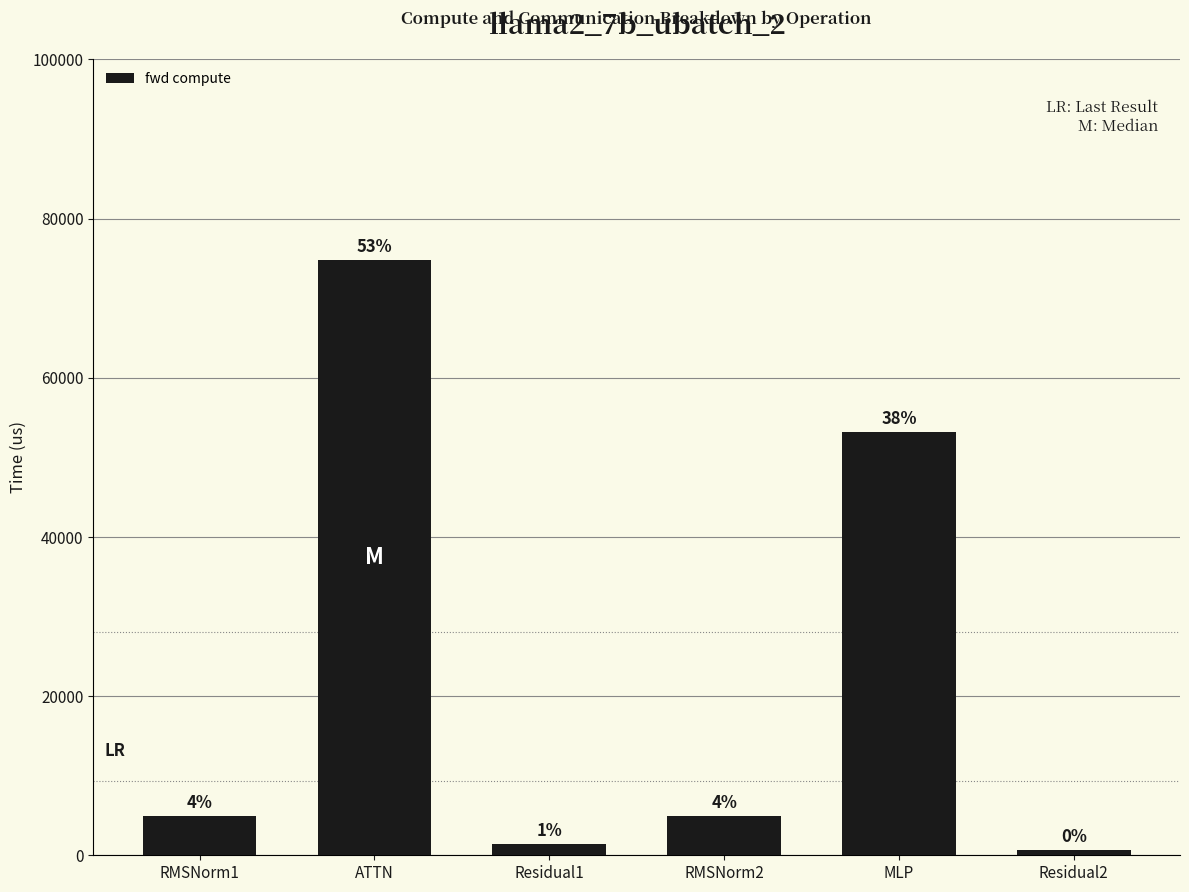

Reading left to right, list all the values displayed in this chart.

RMSNorm1=4950.1	ATTN=74787.6	Residual1=1368.9	RMSNorm2=4950.1	MLP=53177.4	Residual2=684.5